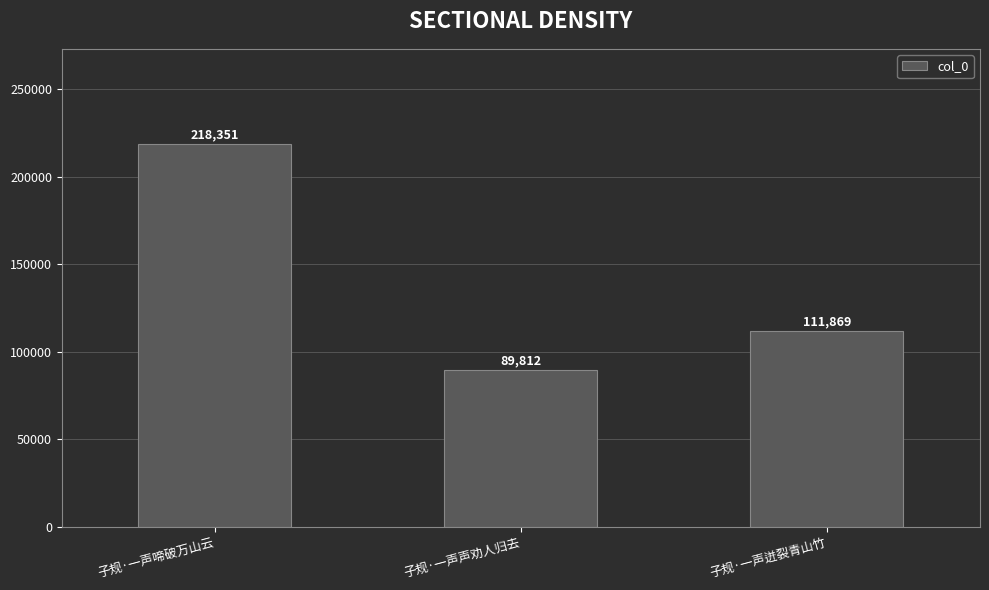

The value at 子规·一声迸裂青山竹 is 48029. True or false?

False